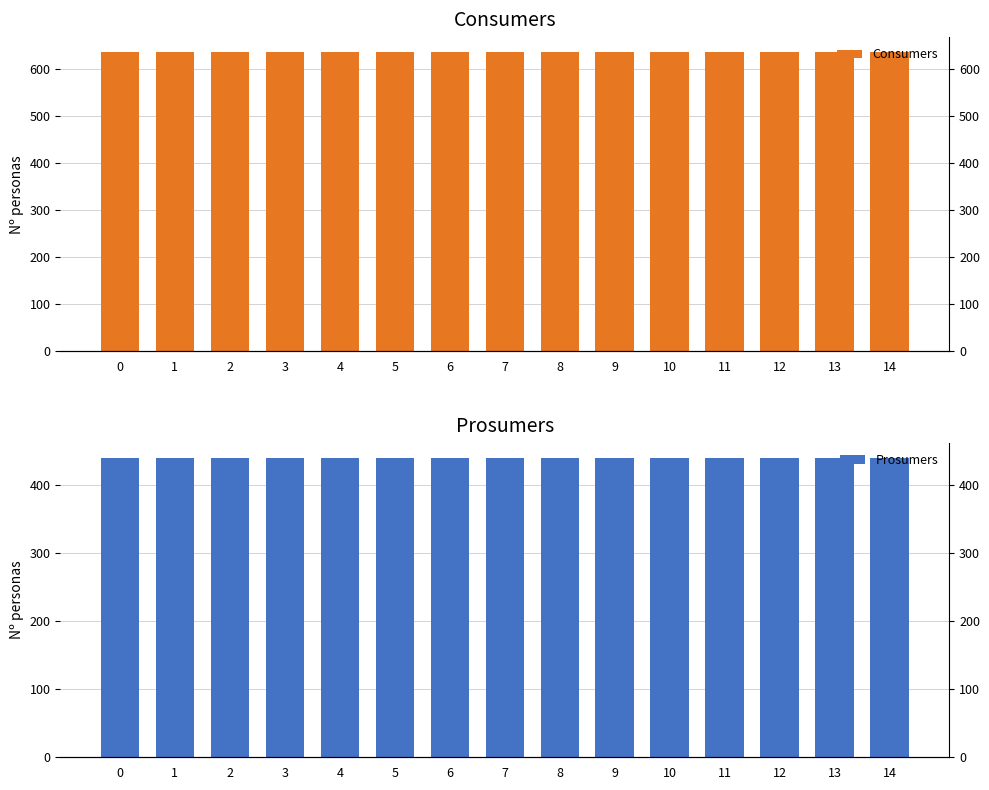

At how many categories does at least one series exceed 569?

15